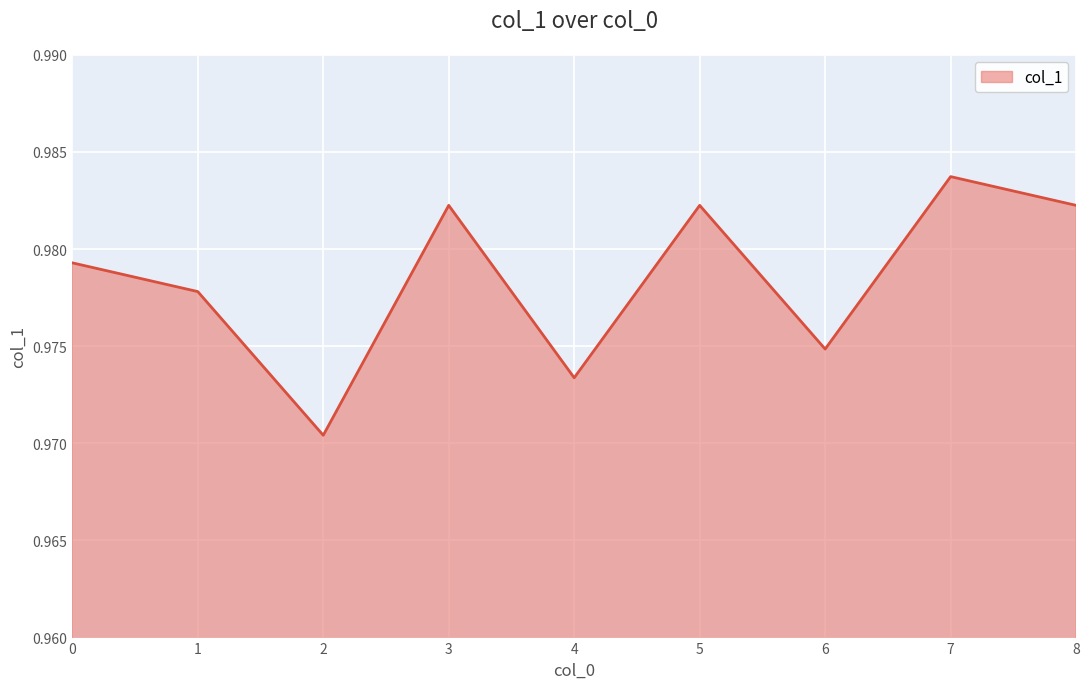

Which has a higher value, 4 or 7?

7